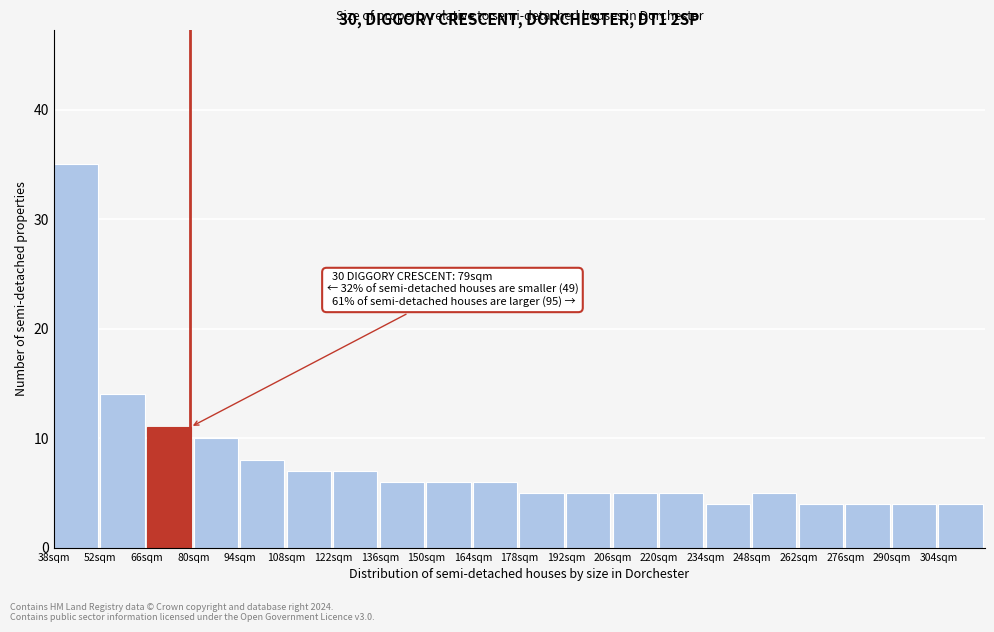

Over which range of the x-axis is the bar tallest?

38 to 52